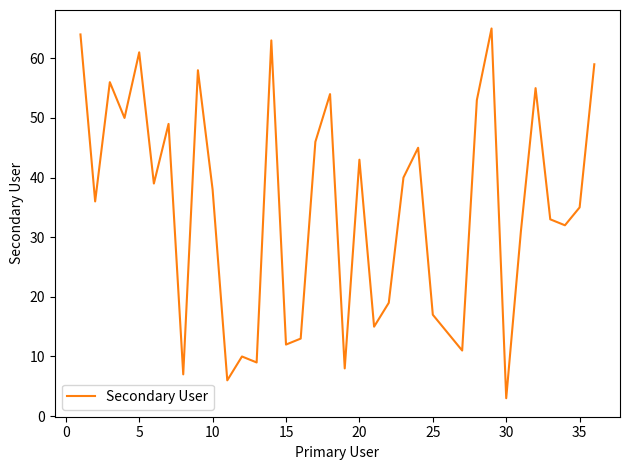

What is the minimum value shown in the chart?

3